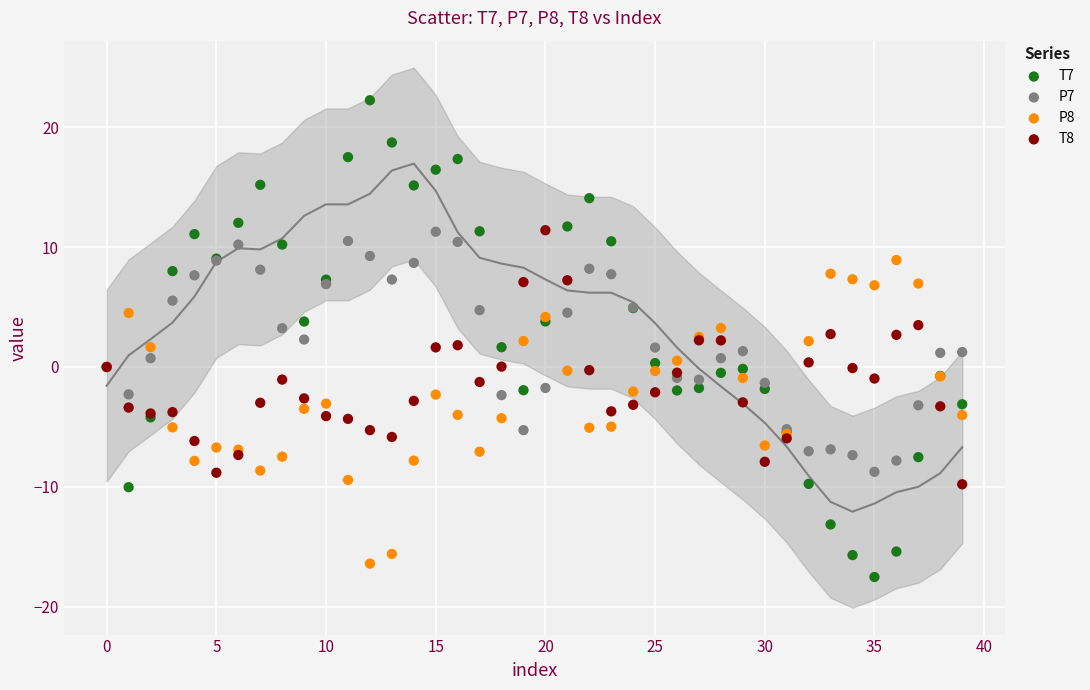

Which series reaches the maximum Y coordinate?

T7